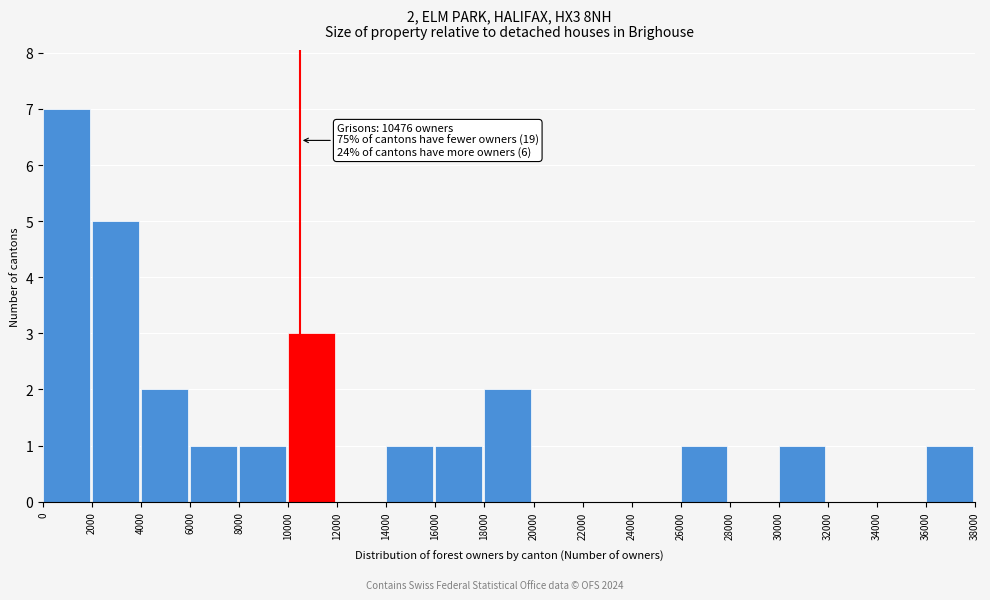

Which range on the x-axis has the tallest bar?

0 to 2000